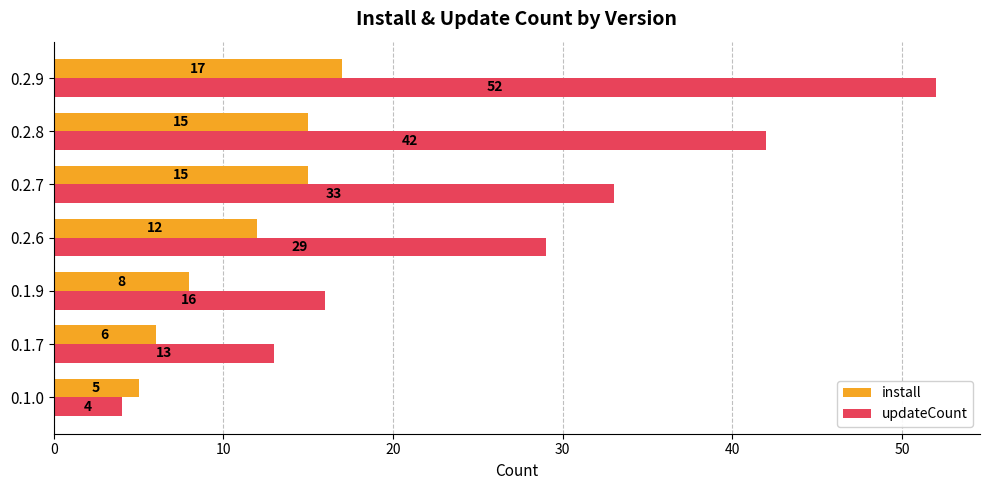

At which label is updateCount closest to 28?

0.2.6